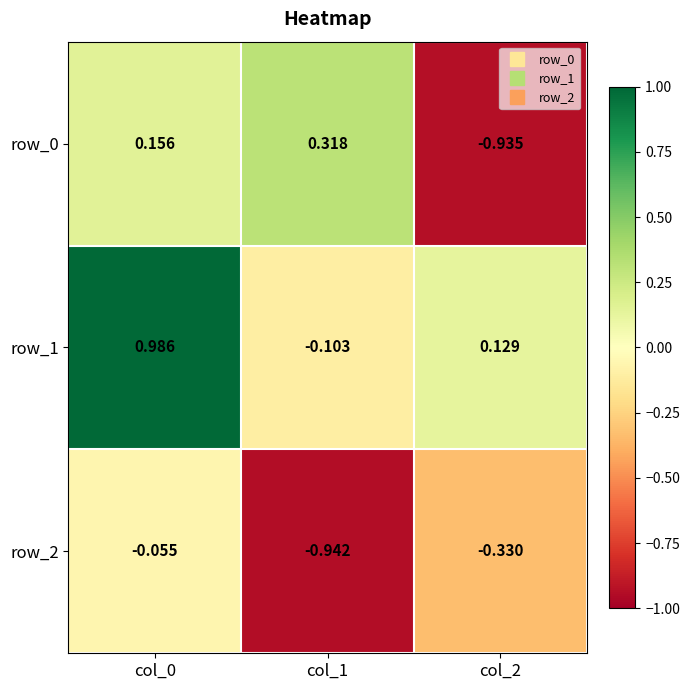

What is the spread (max minus min) of values at col_1?

1.3